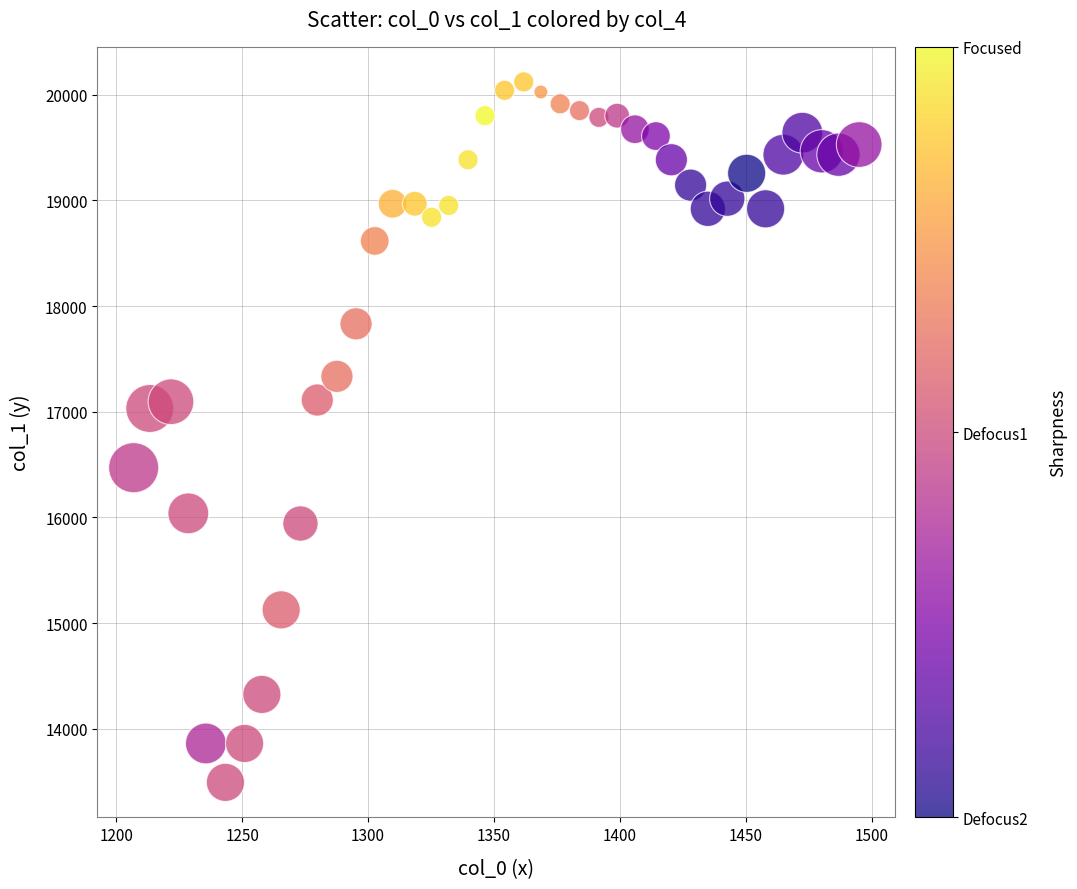

Count the number of points in this scatter plot.

40